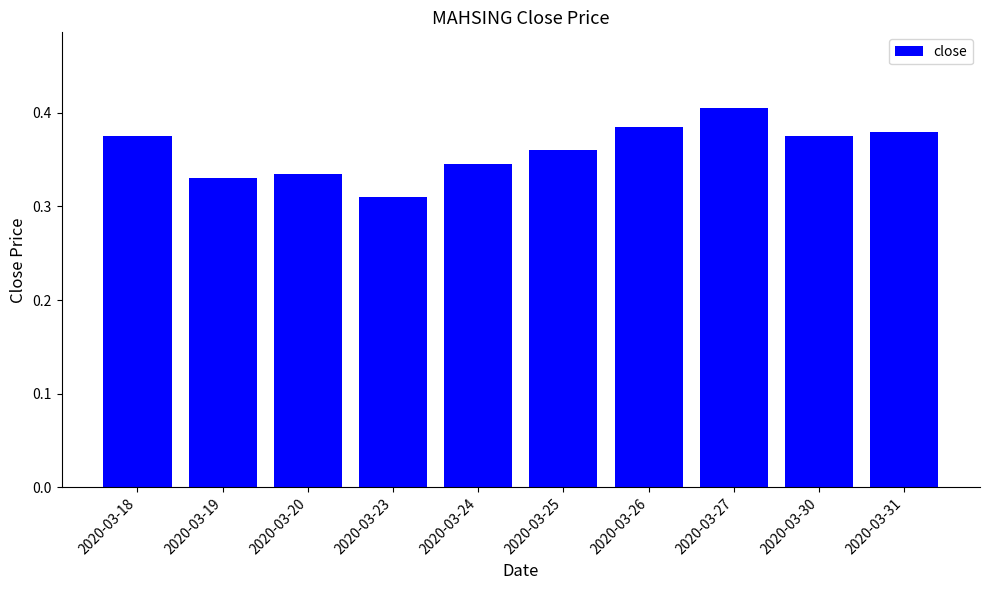

The value at 2020-03-31 is 0.2. True or false?

False